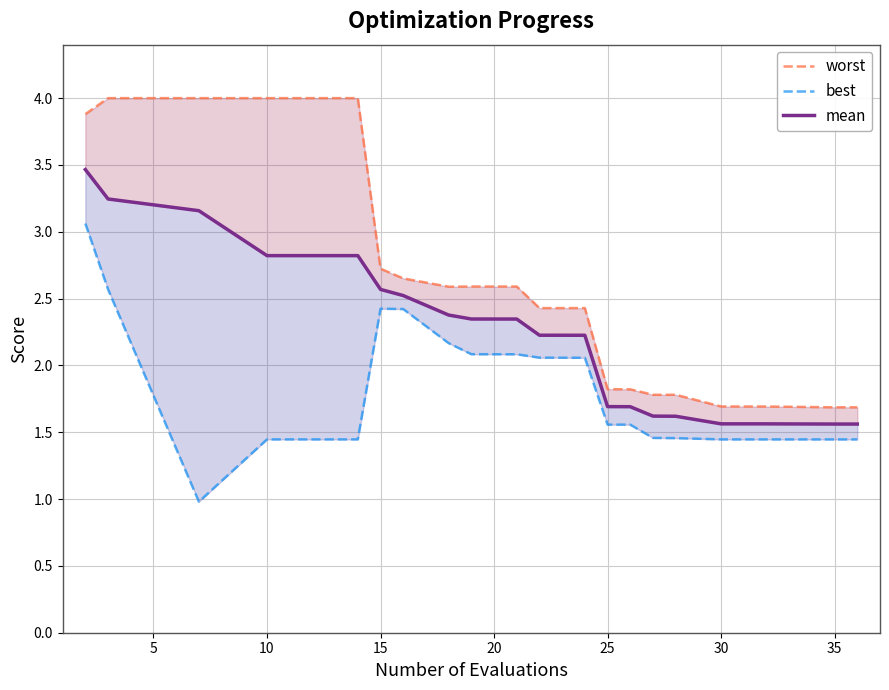

Is the value of worst at 0 greater than the value of mean at 15?

Yes